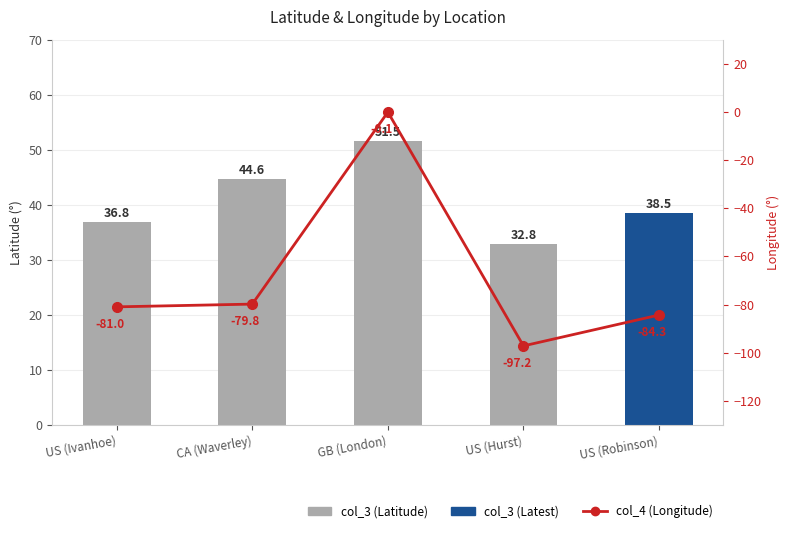

Between US (Hurst) and US (Robinson), which series saw the biggest shift?

col_4 (Longitude)